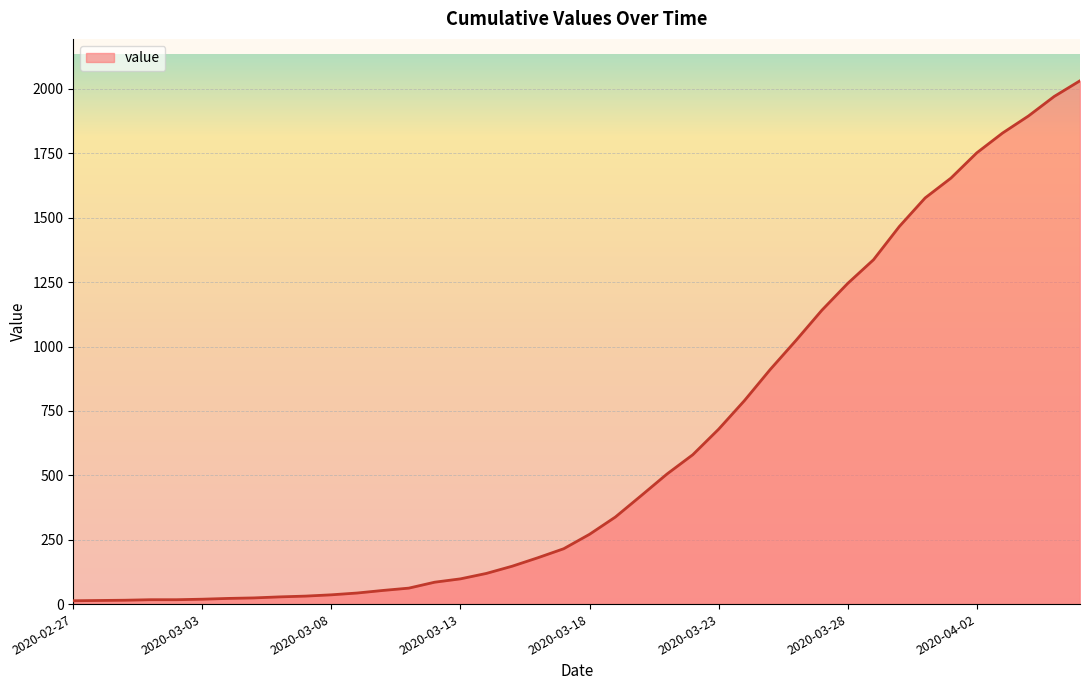

What is the difference between the maximum and minimum values?

2019